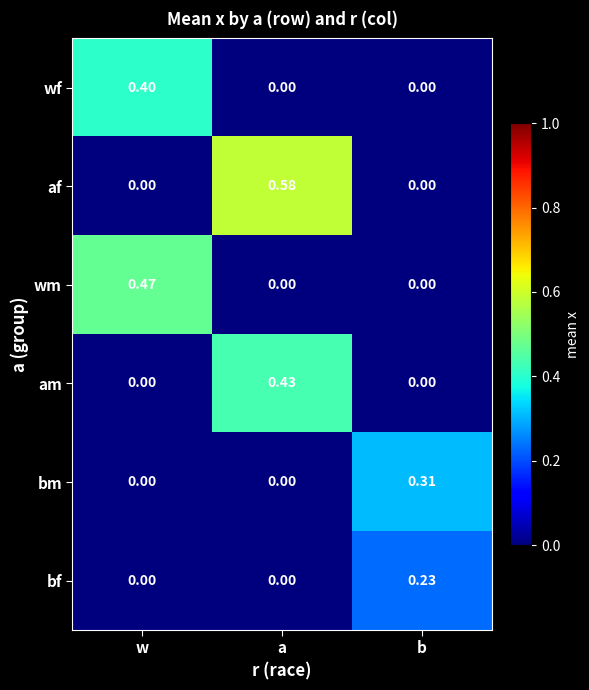

Which series changed the most between w and a?

af